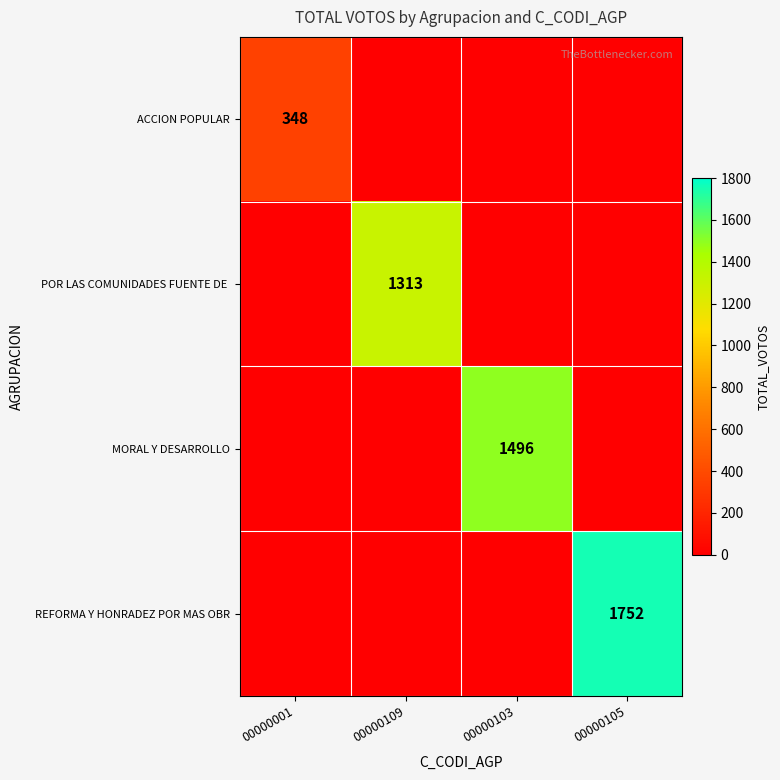

True or false: MORAL Y DESARROLLO has a value of 1947 at 00000103.

False